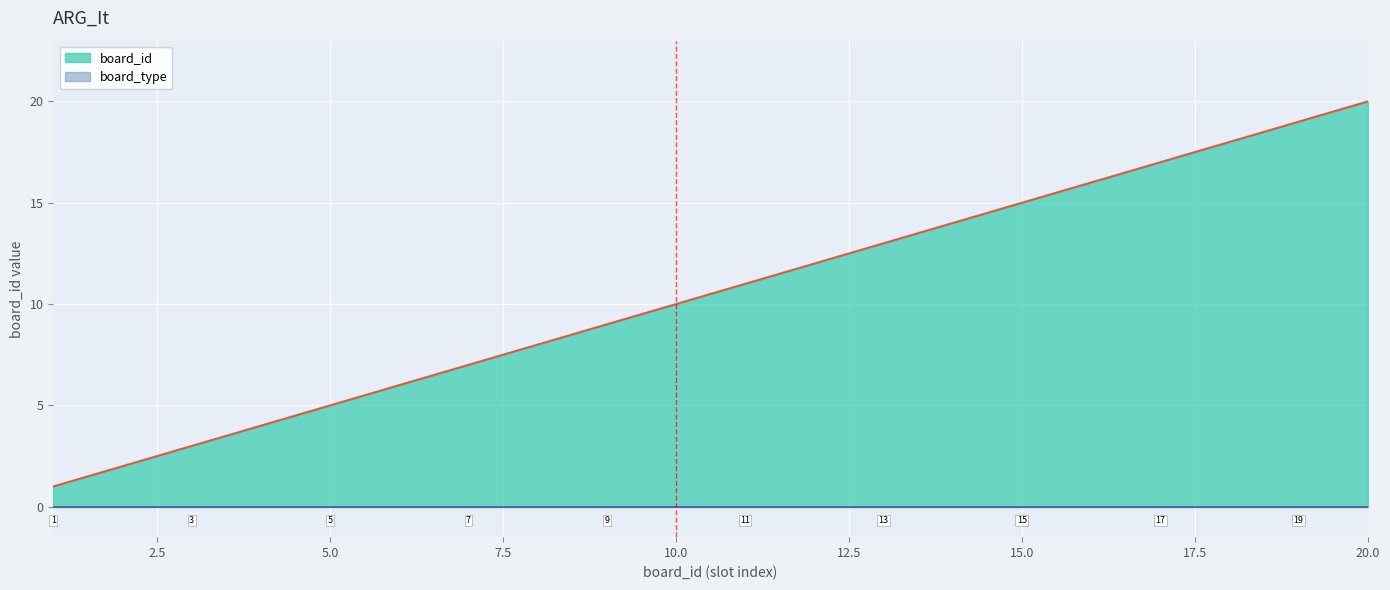

What is the approximate value at 19, to the nearest 5?

20